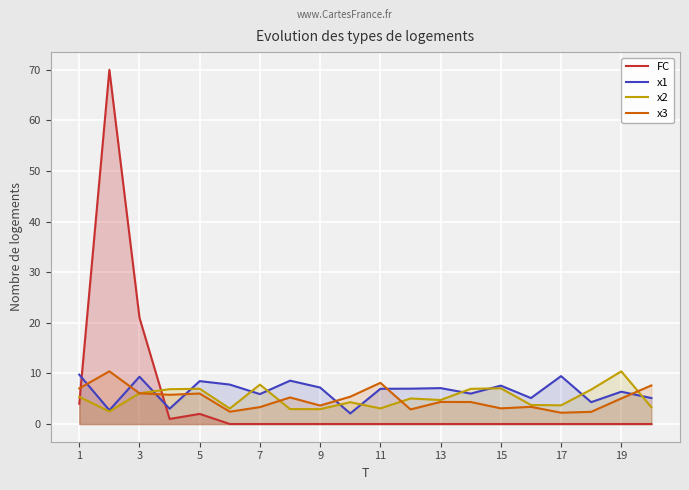

What are all the series names shown in the legend?

FC, x1, x2, x3